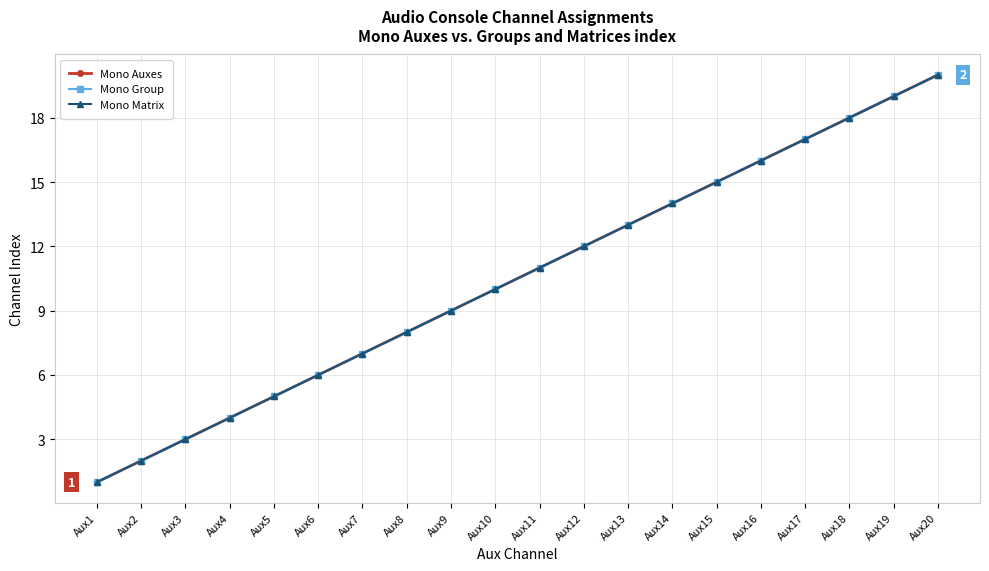

Reading left to right, list all the values displayed in this chart.

Mono Auxes: 1	2	3	4	5	6	7	8	9	10	11	12	13	14	15	16	17	18	19	20
Mono Group: 1	2	3	4	5	6	7	8	9	10	11	12	13	14	15	16	17	18	19	20
Mono Matrix: 1	2	3	4	5	6	7	8	9	10	11	12	13	14	15	16	17	18	19	20